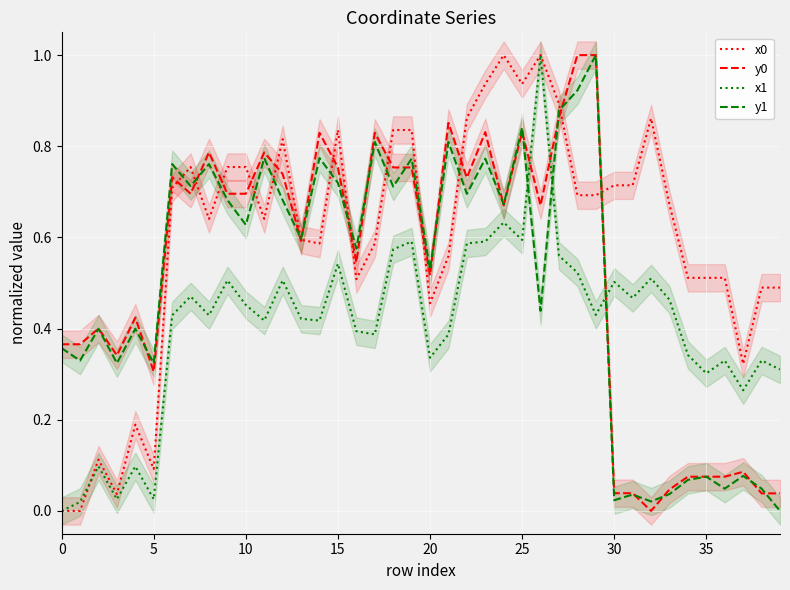

How many series are shown in this chart?

4